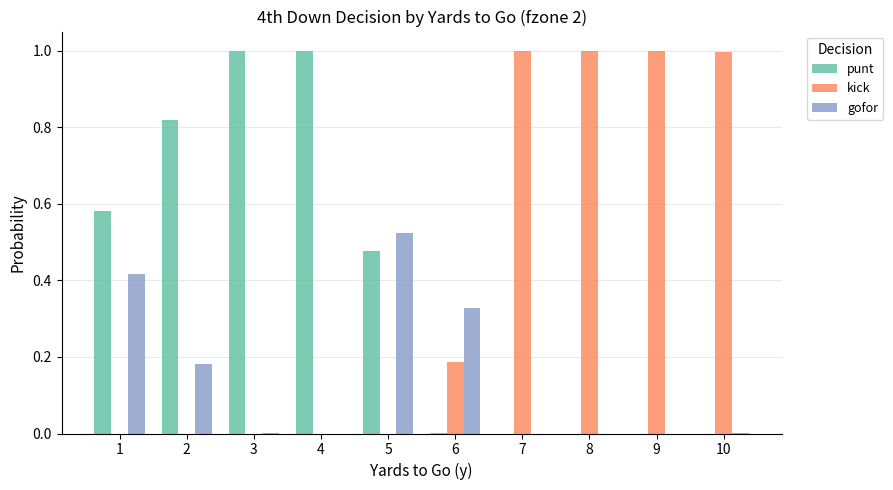

What is the total value across all series at 9?

1.0